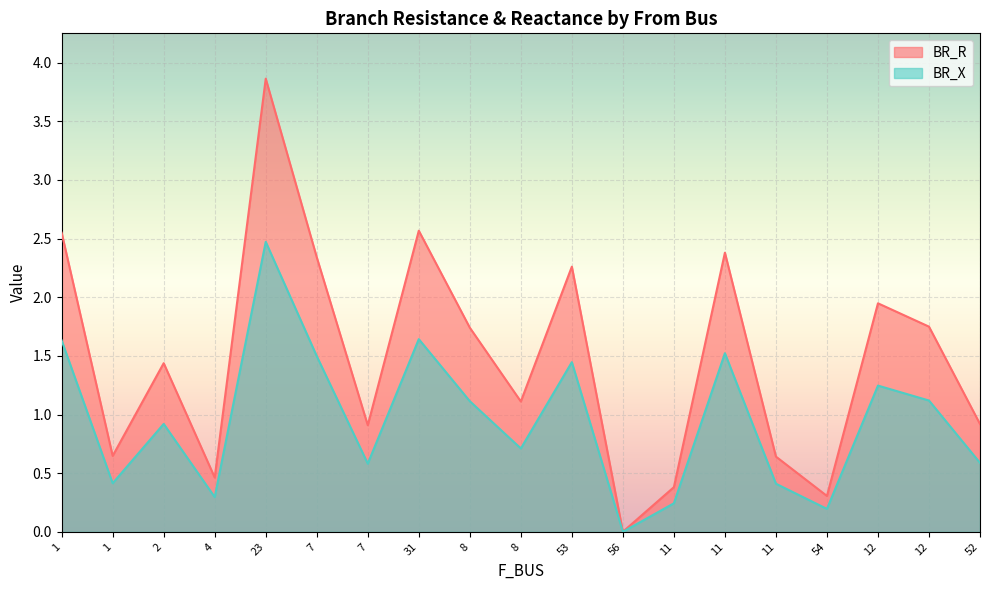

The BR_X series shows 0.2 at 1. True or false?

False